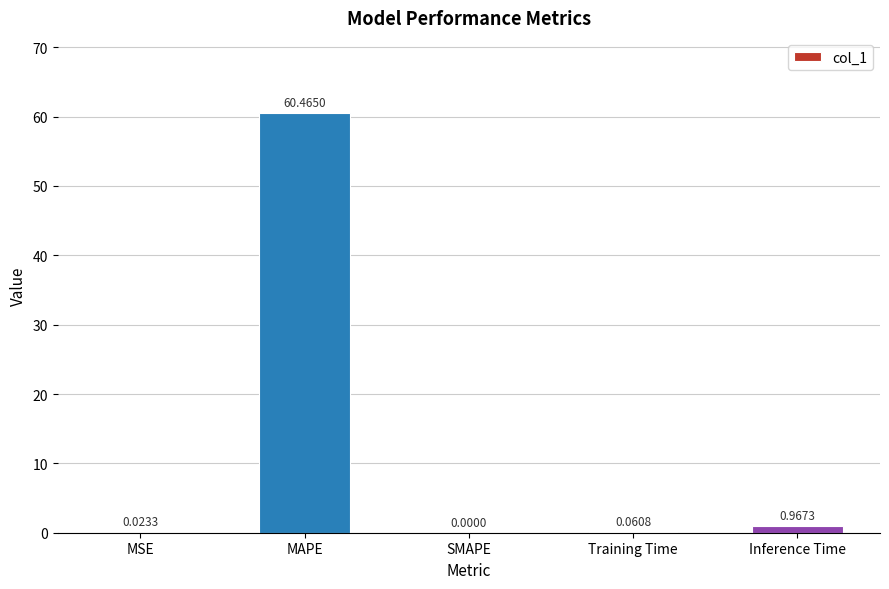

Which category has the highest value across all series?

MAPE